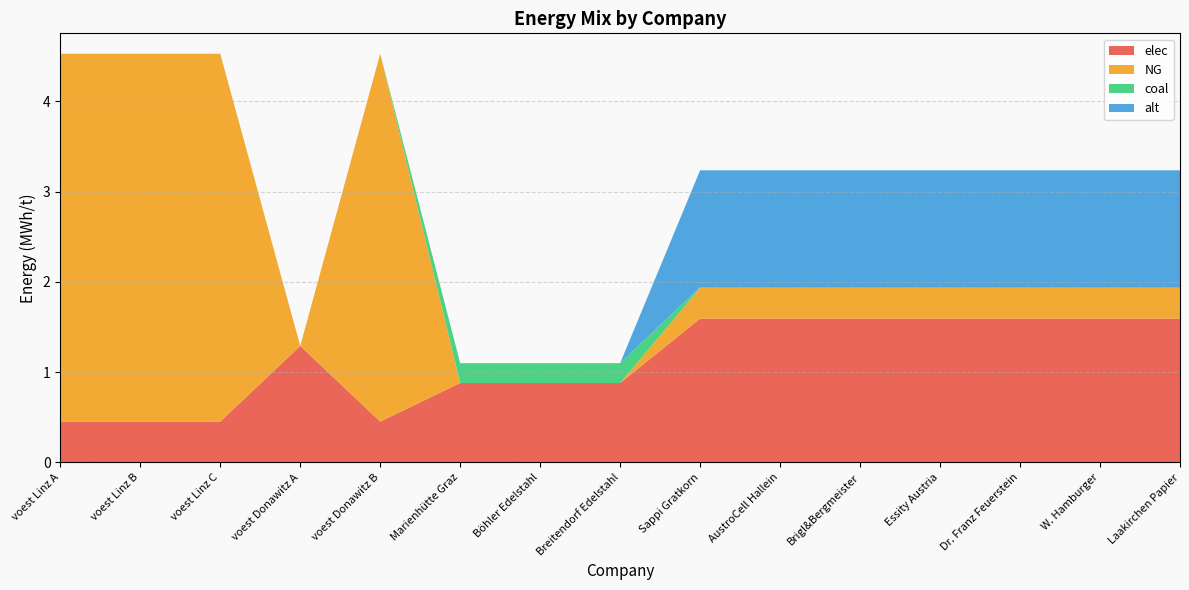

Reading left to right, what are all the values shown in this chart?

elec: 0.5	0.5	0.5	1.3	0.5	0.9	0.9	0.9	1.6	1.6	1.6	1.6	1.6	1.6	1.6
NG: 4.1	4.1	4.1	0.0	4.1	0.0	0.0	0.0	0.3	0.3	0.3	0.3	0.3	0.3	0.3
coal: 0.0	0.0	0.0	0.0	0.0	0.2	0.2	0.2	0.0	0.0	0.0	0.0	0.0	0.0	0.0
alt: 0.0	0.0	0.0	0.0	0.0	0.0	0.0	0.0	1.3	1.3	1.3	1.3	1.3	1.3	1.3